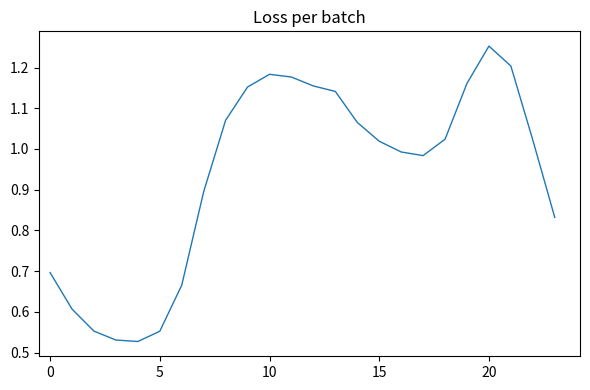

What is the value of the 6th point from the left?

0.6